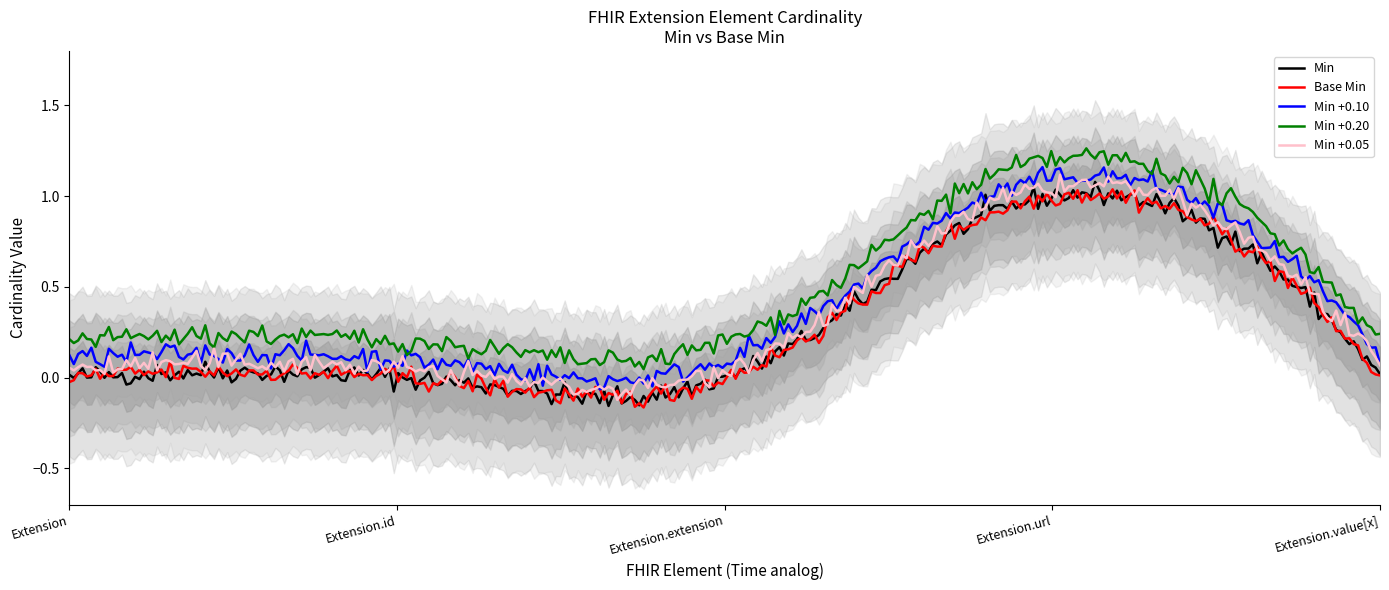

How many categories are shown in the chart?

5